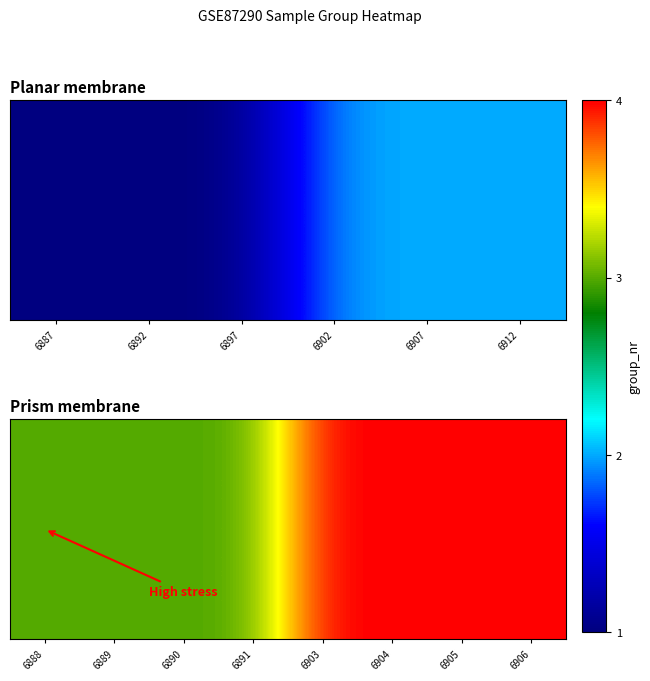

How many values are below 4?

4